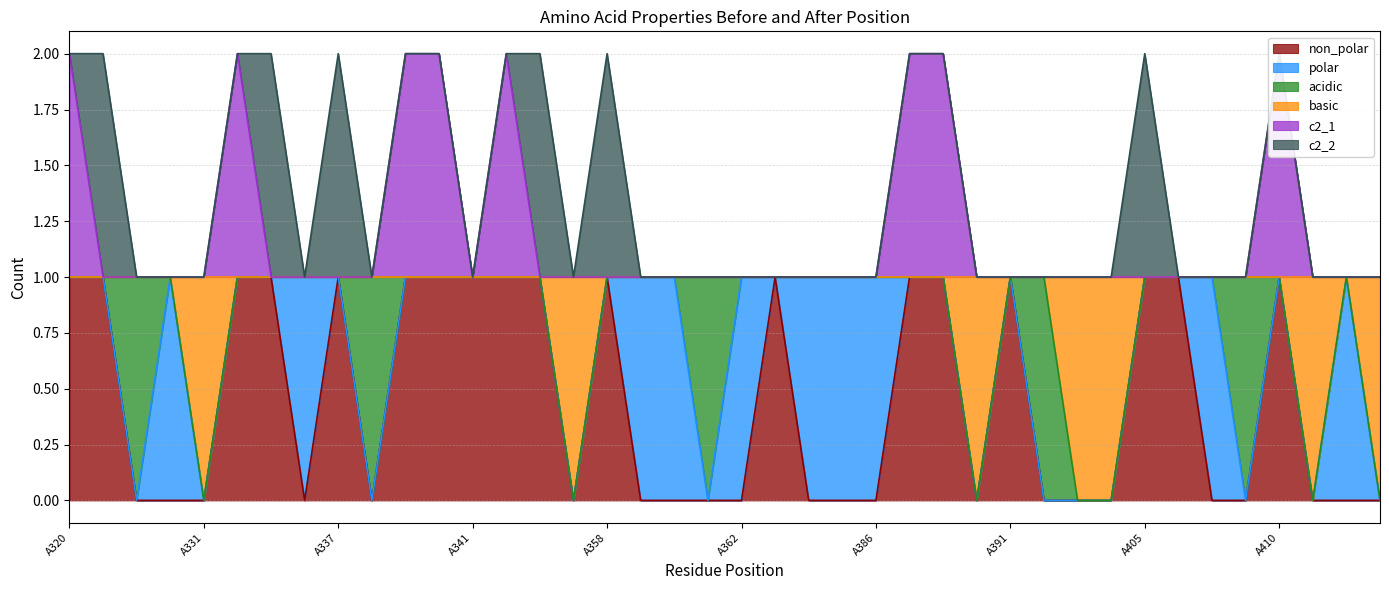

In c2_1, how many points are higher than both neighbors (excluding endpoints)?

3